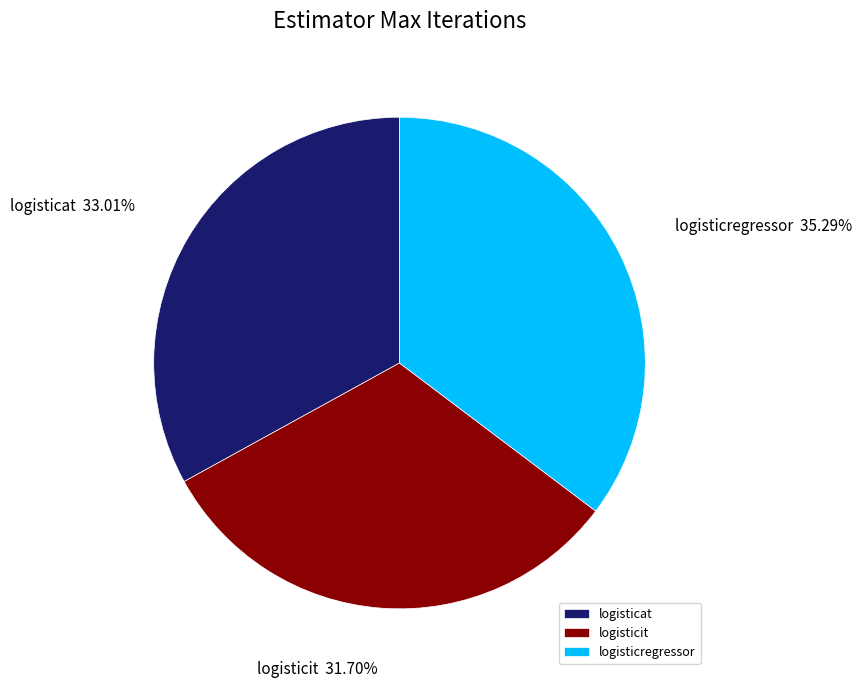

Count the number of slices in the pie.

3